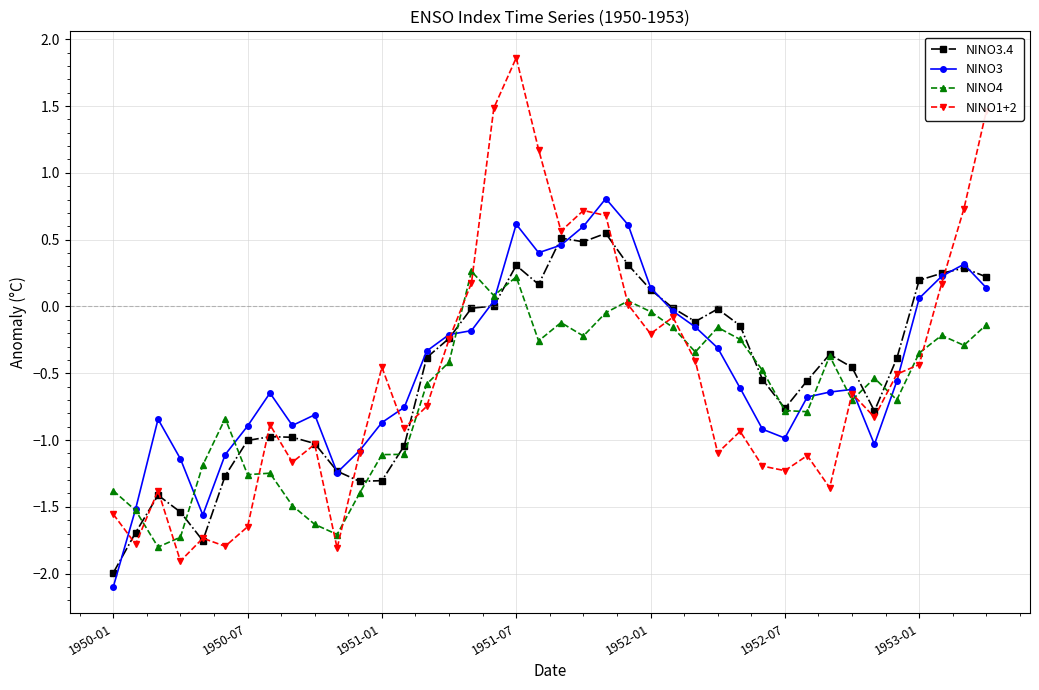

What is the sum of all NINO3.4 values?

-19.9